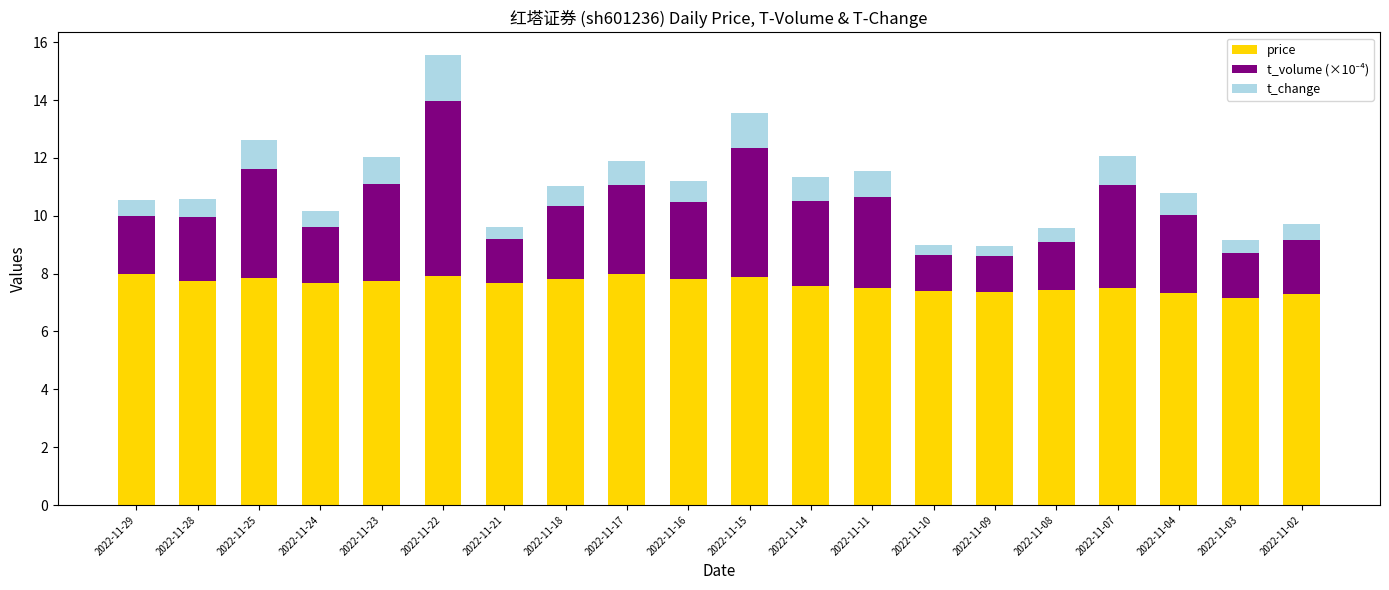

What is the maximum value for price?

8.0